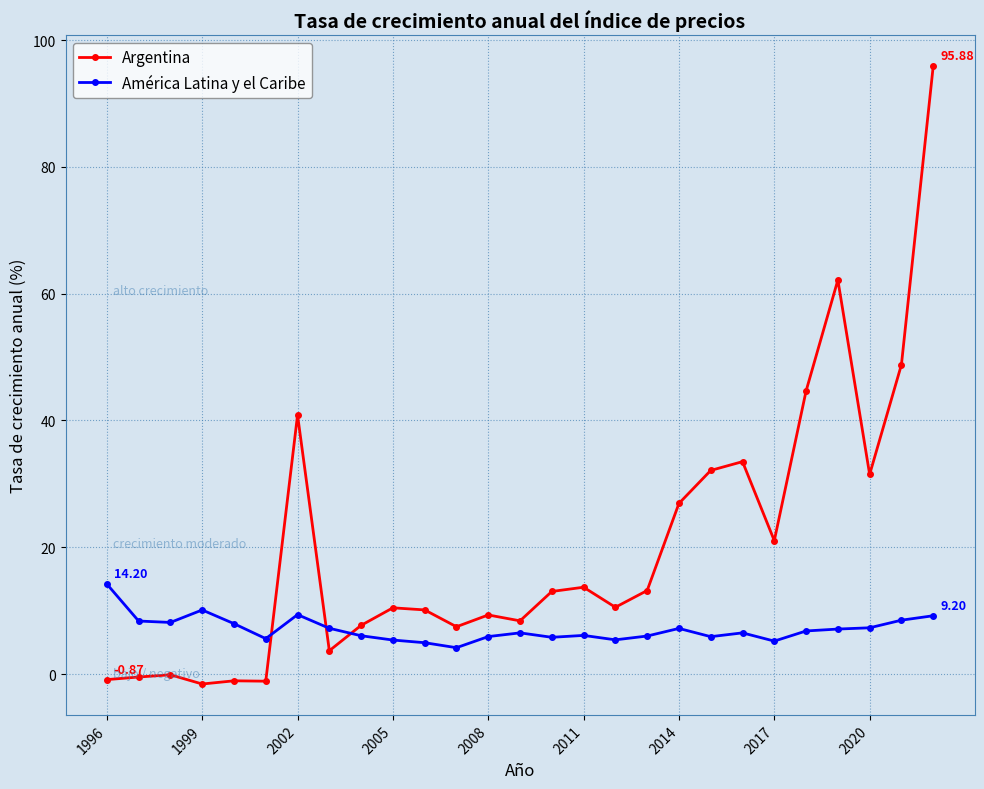

True or false: América Latina y el Caribe has more than 2 interior local peaks.

True